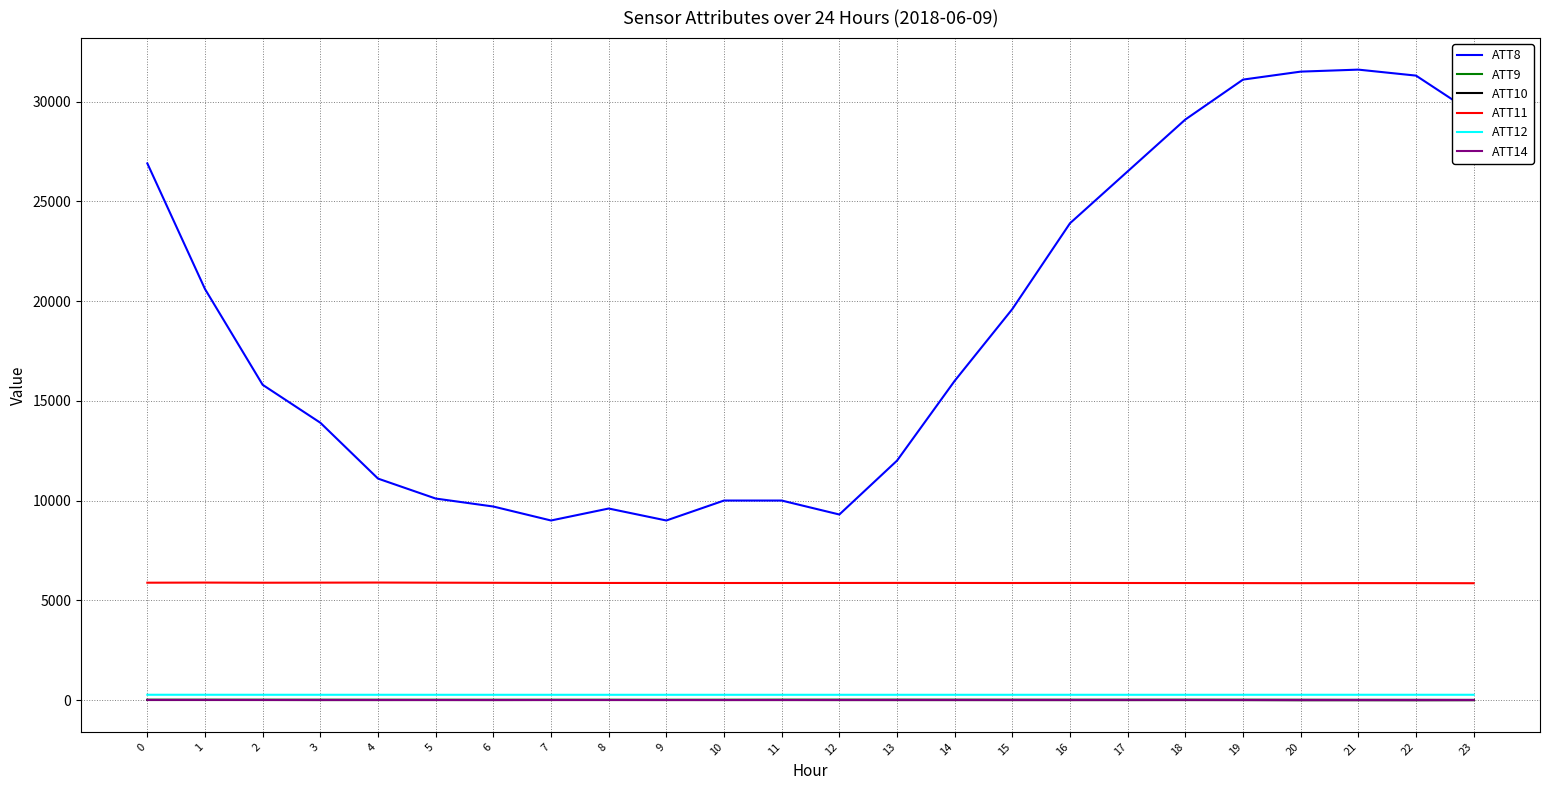

At how many categories does at least one series exceed 26298?

8